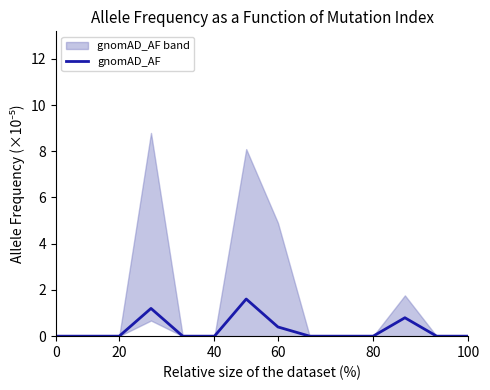

True or false: gnomAD_AF has a value of -0.8 at 100.

False